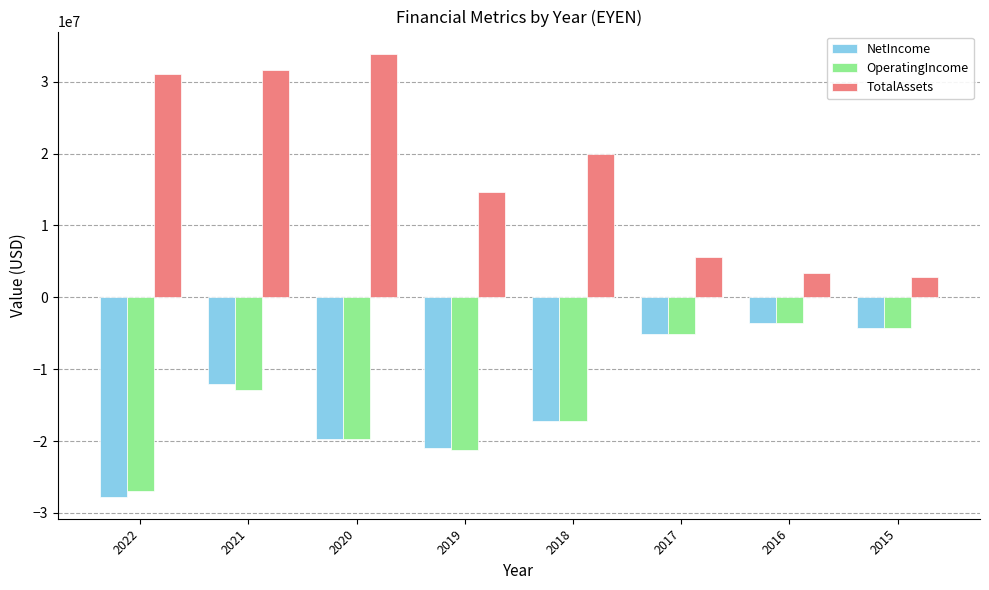

Are the bars horizontal?

No